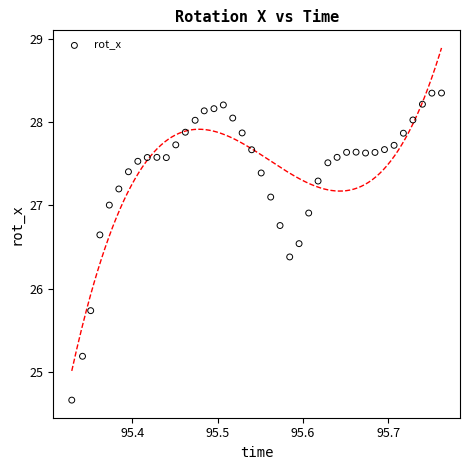

What is the range of Y values (max minus min)?

3.7